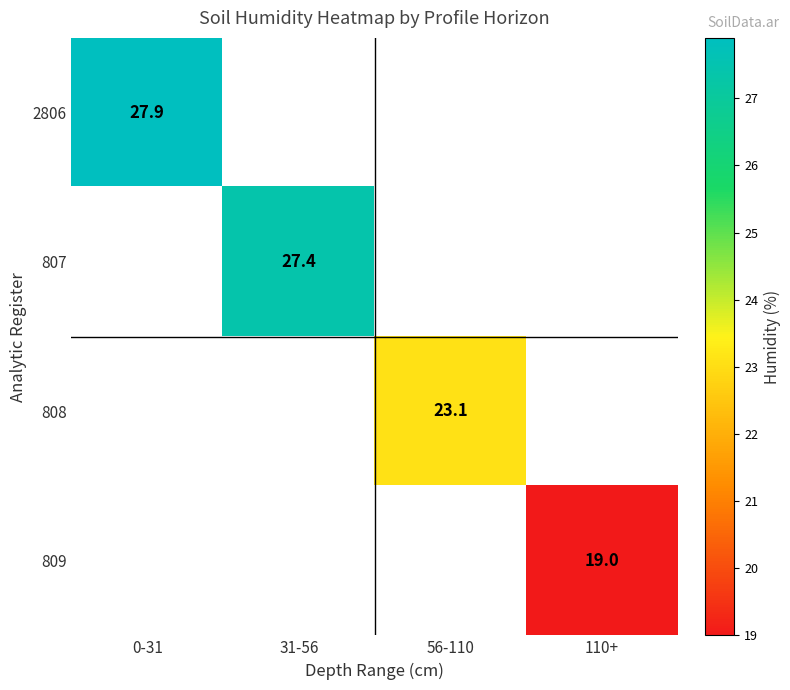

At how many categories does at least one series exceed 22?

3